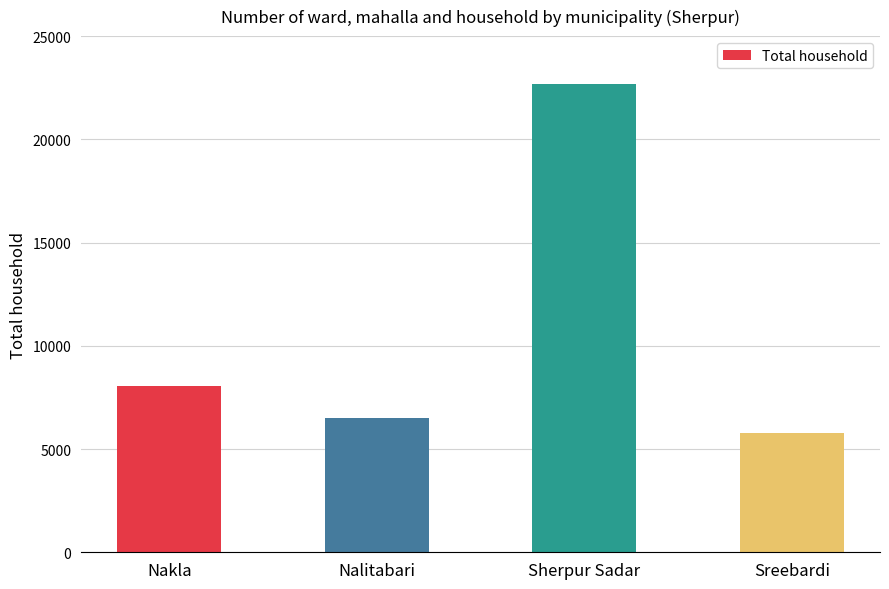

What is the difference between the values at Sreebardi and Nakla?

2273